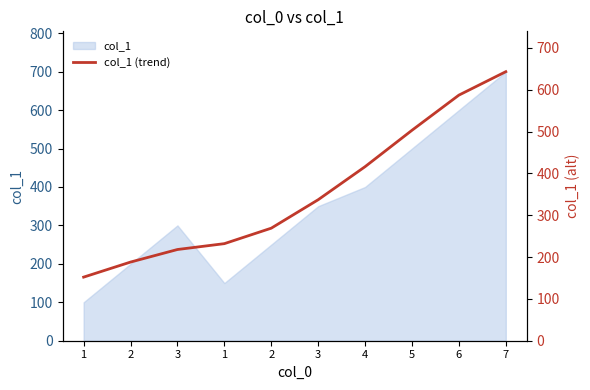

Read the value at 3, to the nearest 50.

350